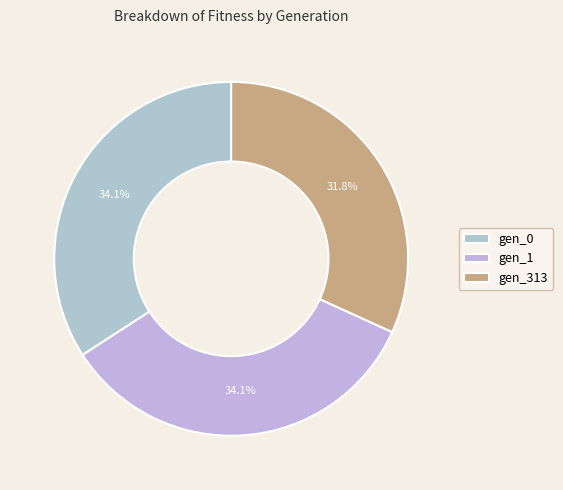

To the nearest percent, what portion does gen_1 represent?

34%